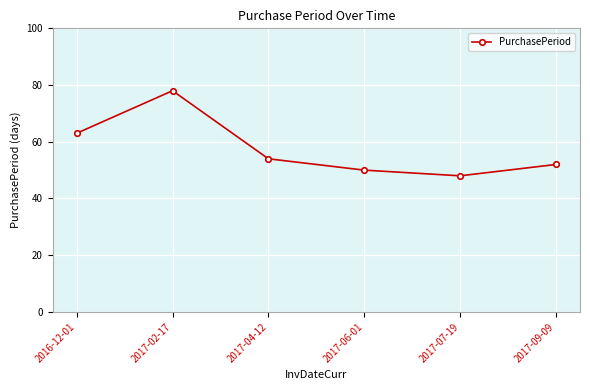

What is the greatest value displayed?

78